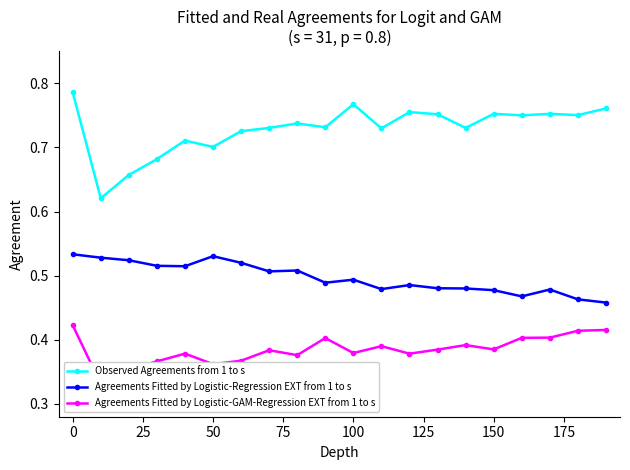

List the series in order of their peak value, highest first.

Observed Agreements from 1 to s, Agreements Fitted by Logistic-Regression EXT from 1 to s, Agreements Fitted by Logistic-GAM-Regression EXT from 1 to s